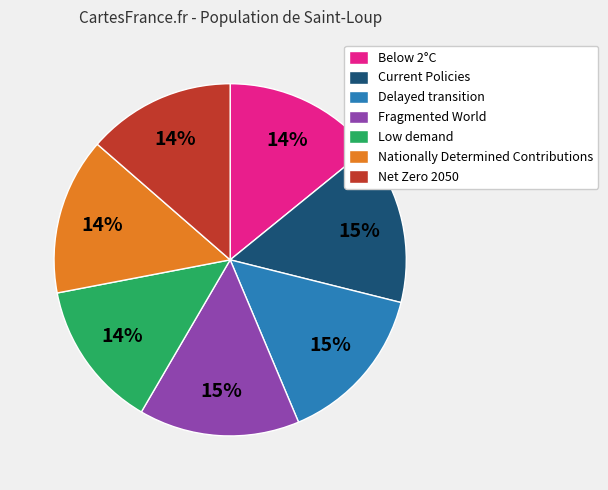

Does Delayed transition account for over 50% of the chart?

No